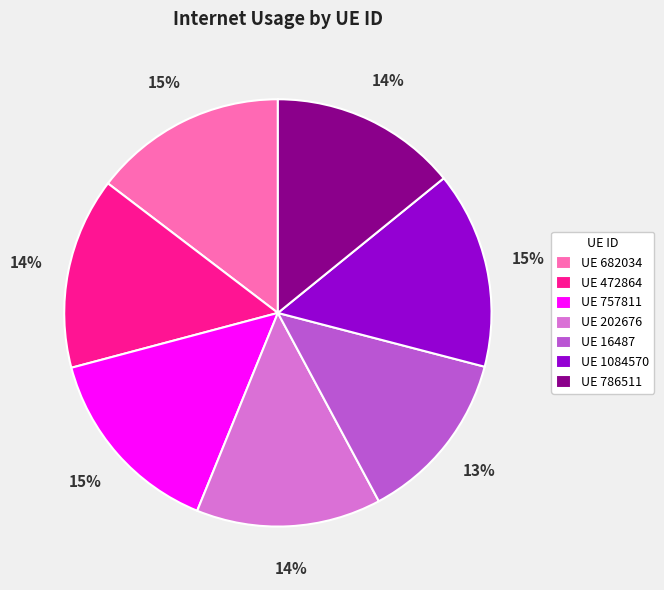

What is the smallest slice in the pie chart?

UE 16487